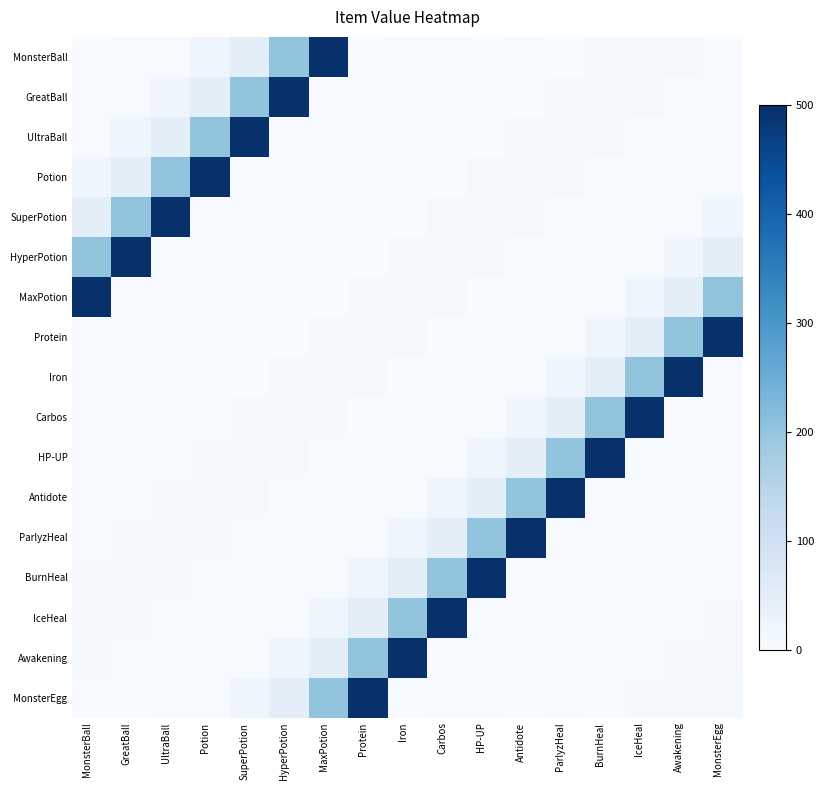

Reading left to right, extract all data points from this chart.

MonsterBall: MonsterBall=1	GreatBall=2	UltraBall=3	Potion=20	SuperPotion=50	HyperPotion=200	MaxPotion=500	Protein=1	Iron=2	Carbos=3	HP-UP=0	Antidote=2	ParlyzHeal=1	BurnHeal=4	IceHeal=5	Awakening=6	MonsterEgg=1
GreatBall: MonsterBall=2	GreatBall=3	UltraBall=20	Potion=50	SuperPotion=200	HyperPotion=500	MaxPotion=1	Protein=2	Iron=3	Carbos=0	HP-UP=2	Antidote=1	ParlyzHeal=4	BurnHeal=5	IceHeal=6	Awakening=1	MonsterEgg=1
UltraBall: MonsterBall=3	GreatBall=20	UltraBall=50	Potion=200	SuperPotion=500	HyperPotion=1	MaxPotion=2	Protein=3	Iron=0	Carbos=2	HP-UP=1	Antidote=4	ParlyzHeal=5	BurnHeal=6	IceHeal=1	Awakening=1	MonsterEgg=2
Potion: MonsterBall=20	GreatBall=50	UltraBall=200	Potion=500	SuperPotion=1	HyperPotion=2	MaxPotion=3	Protein=0	Iron=2	Carbos=1	HP-UP=4	Antidote=5	ParlyzHeal=6	BurnHeal=1	IceHeal=1	Awakening=2	MonsterEgg=3
SuperPotion: MonsterBall=50	GreatBall=200	UltraBall=500	Potion=1	SuperPotion=2	HyperPotion=3	MaxPotion=0	Protein=2	Iron=1	Carbos=4	HP-UP=5	Antidote=6	ParlyzHeal=1	BurnHeal=1	IceHeal=2	Awakening=3	MonsterEgg=20
HyperPotion: MonsterBall=200	GreatBall=500	UltraBall=1	Potion=2	SuperPotion=3	HyperPotion=0	MaxPotion=2	Protein=1	Iron=4	Carbos=5	HP-UP=6	Antidote=1	ParlyzHeal=1	BurnHeal=2	IceHeal=3	Awakening=20	MonsterEgg=50
MaxPotion: MonsterBall=500	GreatBall=1	UltraBall=2	Potion=3	SuperPotion=0	HyperPotion=2	MaxPotion=1	Protein=4	Iron=5	Carbos=6	HP-UP=1	Antidote=1	ParlyzHeal=2	BurnHeal=3	IceHeal=20	Awakening=50	MonsterEgg=200
Protein: MonsterBall=1	GreatBall=2	UltraBall=3	Potion=0	SuperPotion=2	HyperPotion=1	MaxPotion=4	Protein=5	Iron=6	Carbos=1	HP-UP=1	Antidote=2	ParlyzHeal=3	BurnHeal=20	IceHeal=50	Awakening=200	MonsterEgg=500
Iron: MonsterBall=2	GreatBall=3	UltraBall=0	Potion=2	SuperPotion=1	HyperPotion=4	MaxPotion=5	Protein=6	Iron=1	Carbos=1	HP-UP=2	Antidote=3	ParlyzHeal=20	BurnHeal=50	IceHeal=200	Awakening=500	MonsterEgg=1
Carbos: MonsterBall=3	GreatBall=0	UltraBall=2	Potion=1	SuperPotion=4	HyperPotion=5	MaxPotion=6	Protein=1	Iron=1	Carbos=2	HP-UP=3	Antidote=20	ParlyzHeal=50	BurnHeal=200	IceHeal=500	Awakening=1	MonsterEgg=2
HP-UP: MonsterBall=0	GreatBall=2	UltraBall=1	Potion=4	SuperPotion=5	HyperPotion=6	MaxPotion=1	Protein=1	Iron=2	Carbos=3	HP-UP=20	Antidote=50	ParlyzHeal=200	BurnHeal=500	IceHeal=1	Awakening=2	MonsterEgg=3
Antidote: MonsterBall=2	GreatBall=1	UltraBall=4	Potion=5	SuperPotion=6	HyperPotion=1	MaxPotion=1	Protein=2	Iron=3	Carbos=20	HP-UP=50	Antidote=200	ParlyzHeal=500	BurnHeal=1	IceHeal=2	Awakening=3	MonsterEgg=0
ParlyzHeal: MonsterBall=1	GreatBall=4	UltraBall=5	Potion=6	SuperPotion=1	HyperPotion=1	MaxPotion=2	Protein=3	Iron=20	Carbos=50	HP-UP=200	Antidote=500	ParlyzHeal=1	BurnHeal=2	IceHeal=3	Awakening=0	MonsterEgg=2
BurnHeal: MonsterBall=4	GreatBall=5	UltraBall=6	Potion=1	SuperPotion=1	HyperPotion=2	MaxPotion=3	Protein=20	Iron=50	Carbos=200	HP-UP=500	Antidote=1	ParlyzHeal=2	BurnHeal=3	IceHeal=0	Awakening=2	MonsterEgg=1
IceHeal: MonsterBall=5	GreatBall=6	UltraBall=1	Potion=1	SuperPotion=2	HyperPotion=3	MaxPotion=20	Protein=50	Iron=200	Carbos=500	HP-UP=1	Antidote=2	ParlyzHeal=3	BurnHeal=0	IceHeal=2	Awakening=1	MonsterEgg=4
Awakening: MonsterBall=6	GreatBall=1	UltraBall=1	Potion=2	SuperPotion=3	HyperPotion=20	MaxPotion=50	Protein=200	Iron=500	Carbos=1	HP-UP=2	Antidote=3	ParlyzHeal=0	BurnHeal=2	IceHeal=1	Awakening=4	MonsterEgg=5
MonsterEgg: MonsterBall=1	GreatBall=1	UltraBall=2	Potion=3	SuperPotion=20	HyperPotion=50	MaxPotion=200	Protein=500	Iron=1	Carbos=2	HP-UP=3	Antidote=0	ParlyzHeal=2	BurnHeal=1	IceHeal=4	Awakening=5	MonsterEgg=6